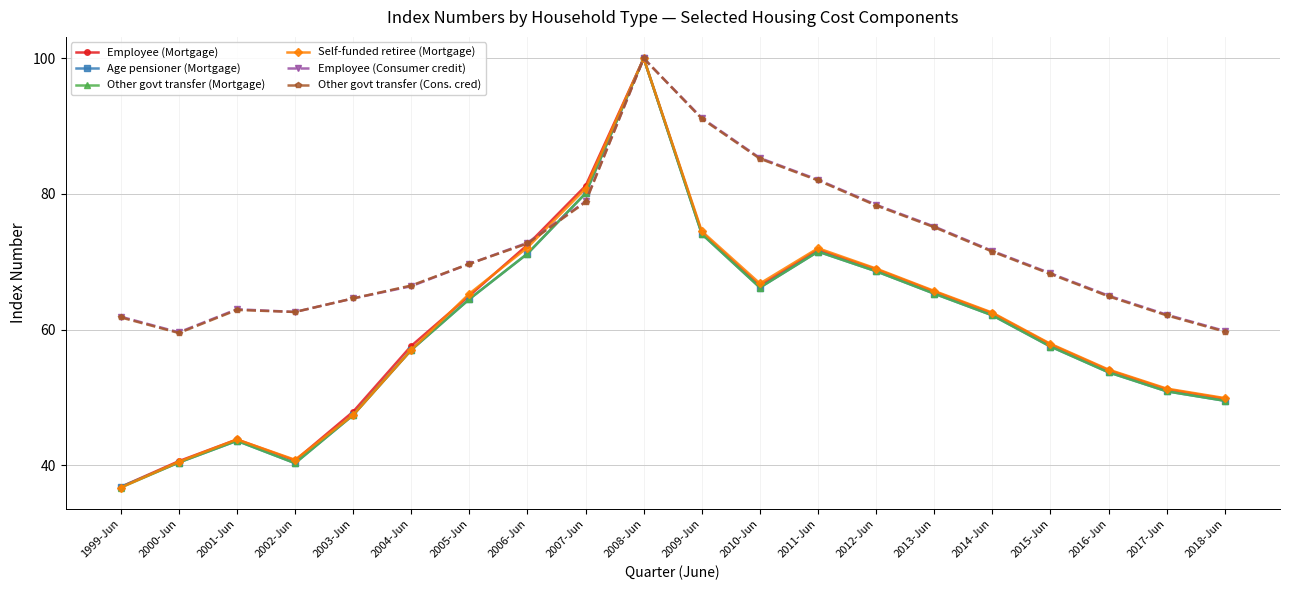

At which category is the sum across all series the highest?

2008-Jun